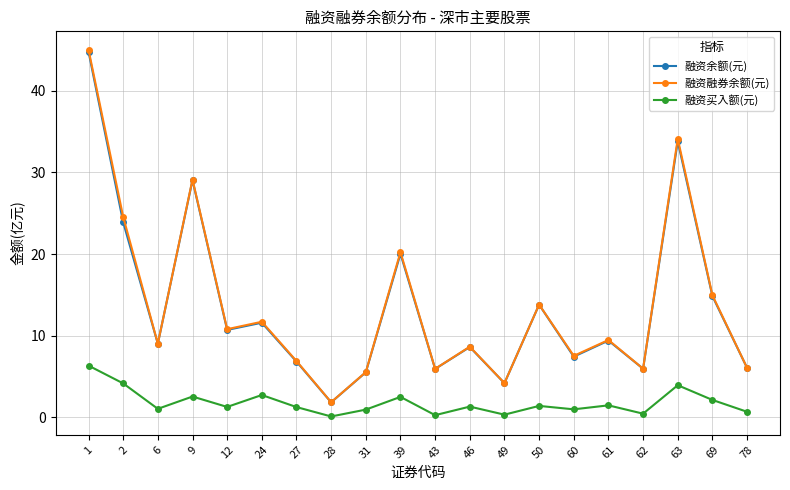

Is it true that 融资余额(元) equals 9.2 at 27?

False